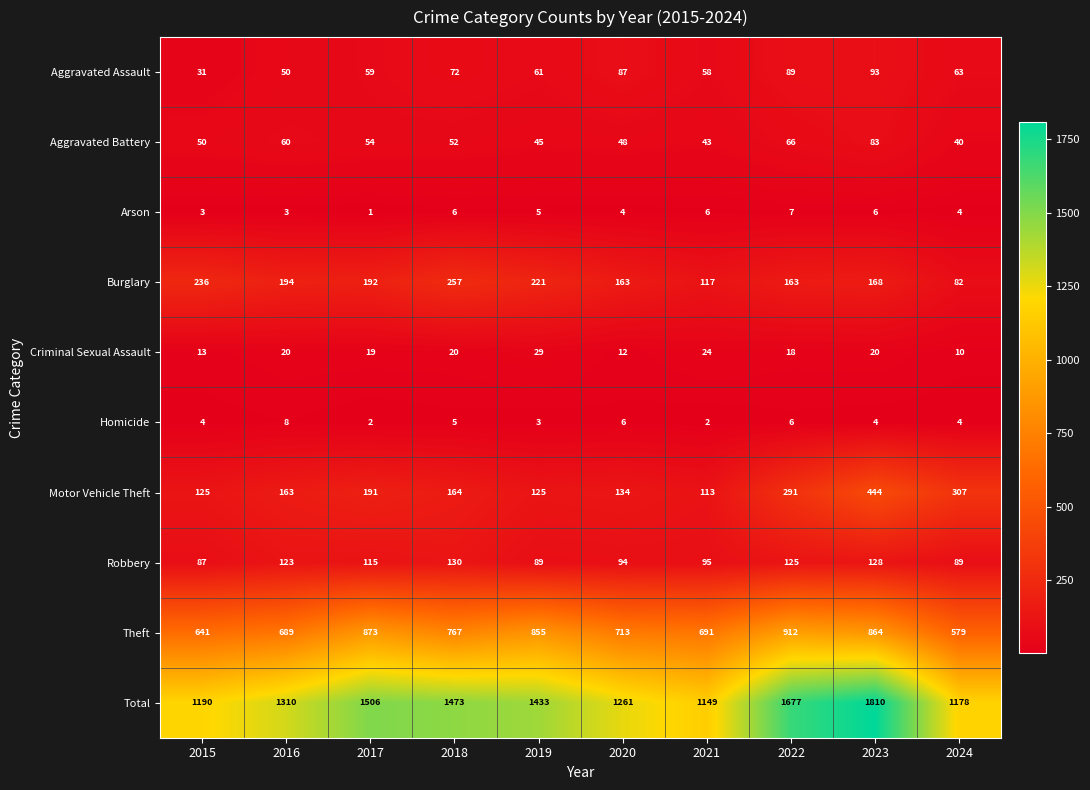

At which category is the sum across all series the highest?

2023